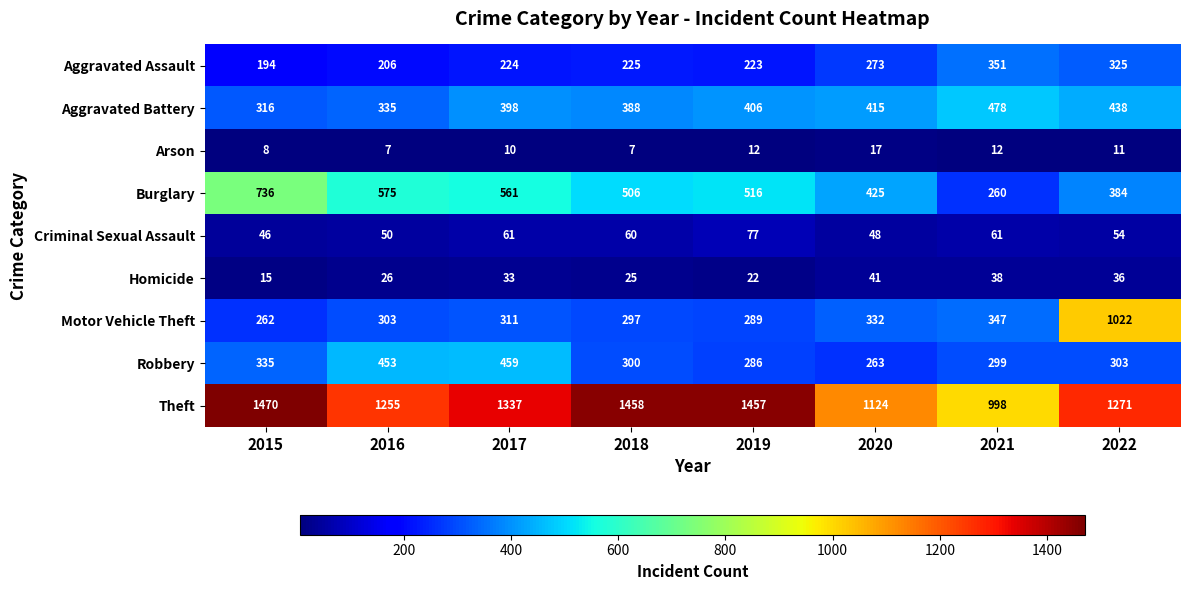

List the labels in order of Homicide value, largest first.

2020, 2021, 2022, 2017, 2016, 2018, 2019, 2015